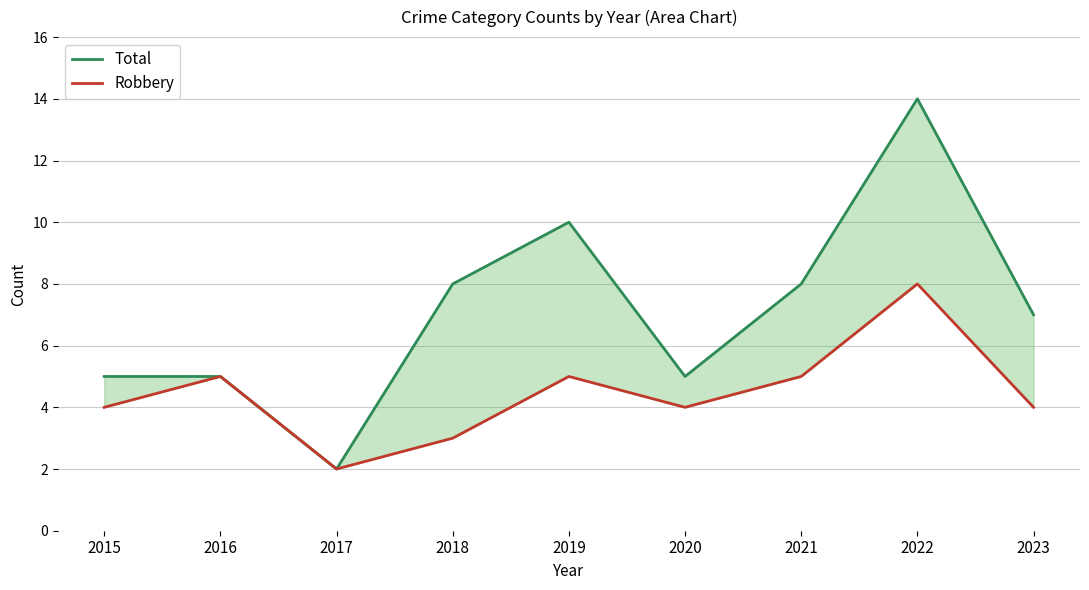

How many series are shown in this chart?

2